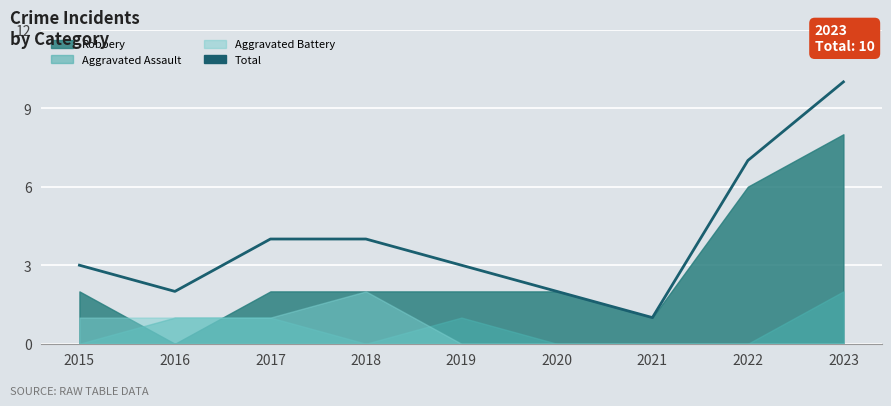

True or false: Aggravated Battery and Total cross at least once.

False